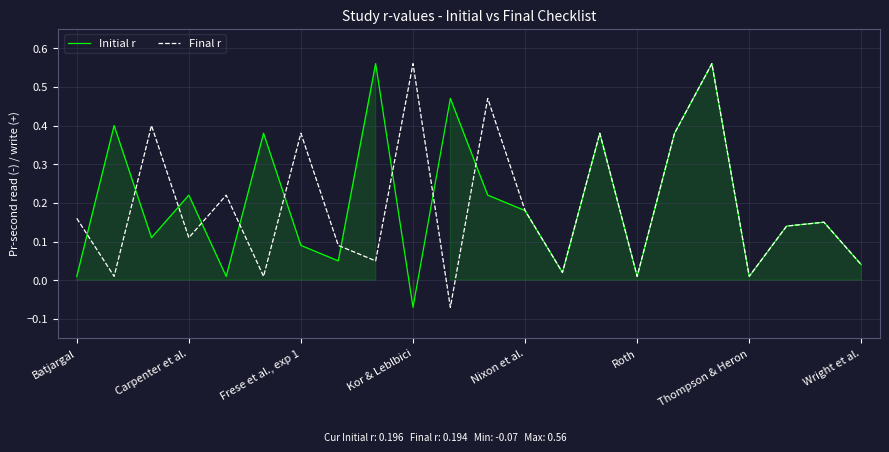

How many times do Initial r and Final r cross each other?

10